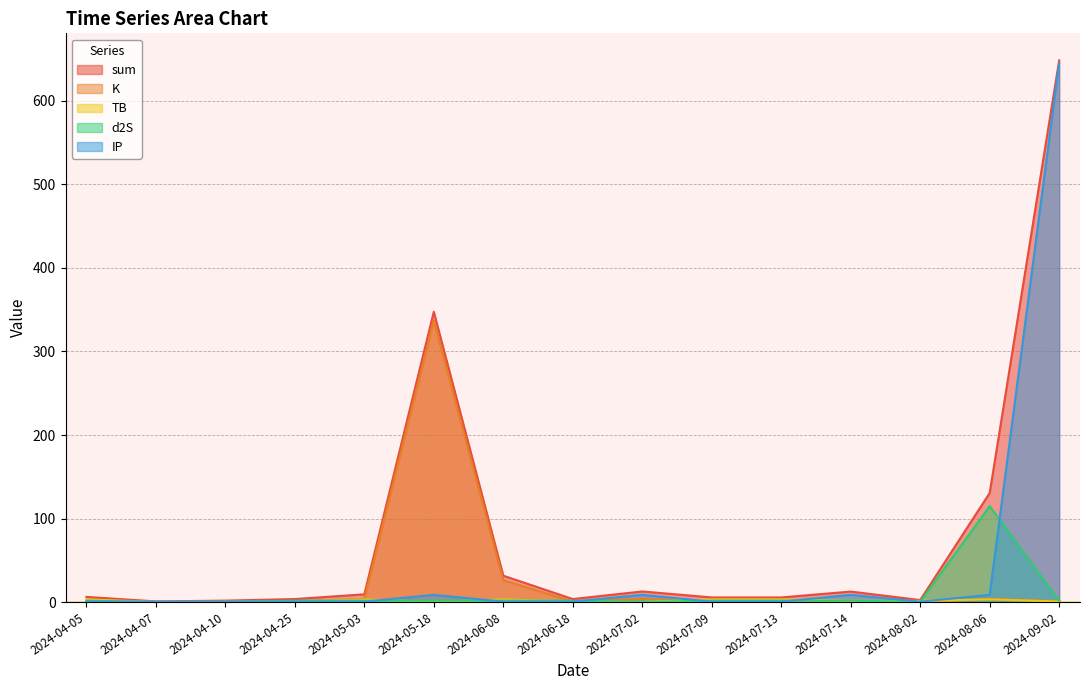

What is the difference between the maximum and minimum values in the sum series?

647.7